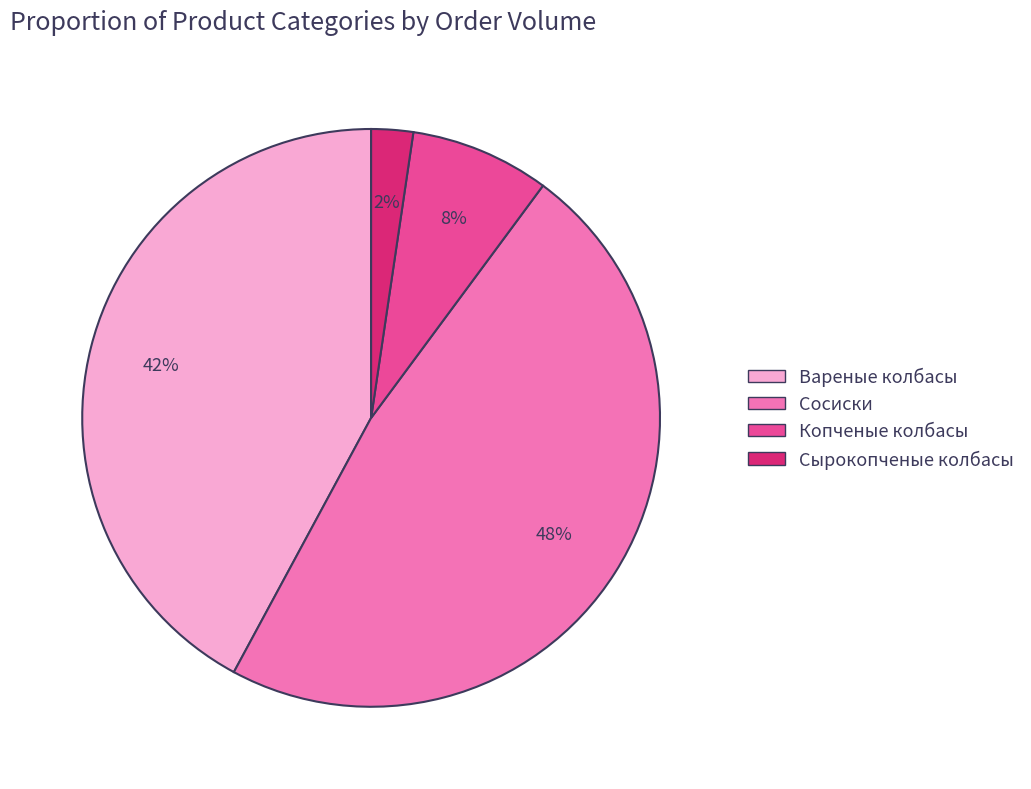

Is there any slice that represents more than half of the pie?

No